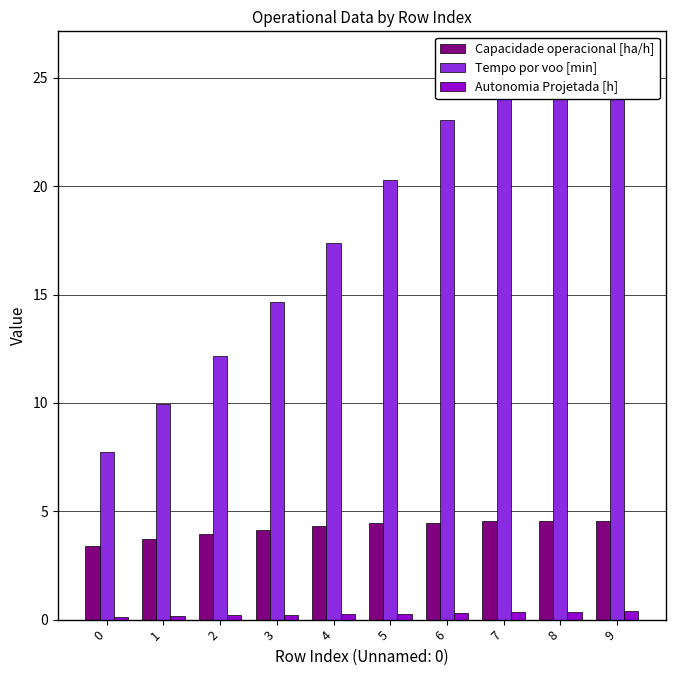

What is the sum of the Tempo por voo [min] values at 1 and 9?

35.8